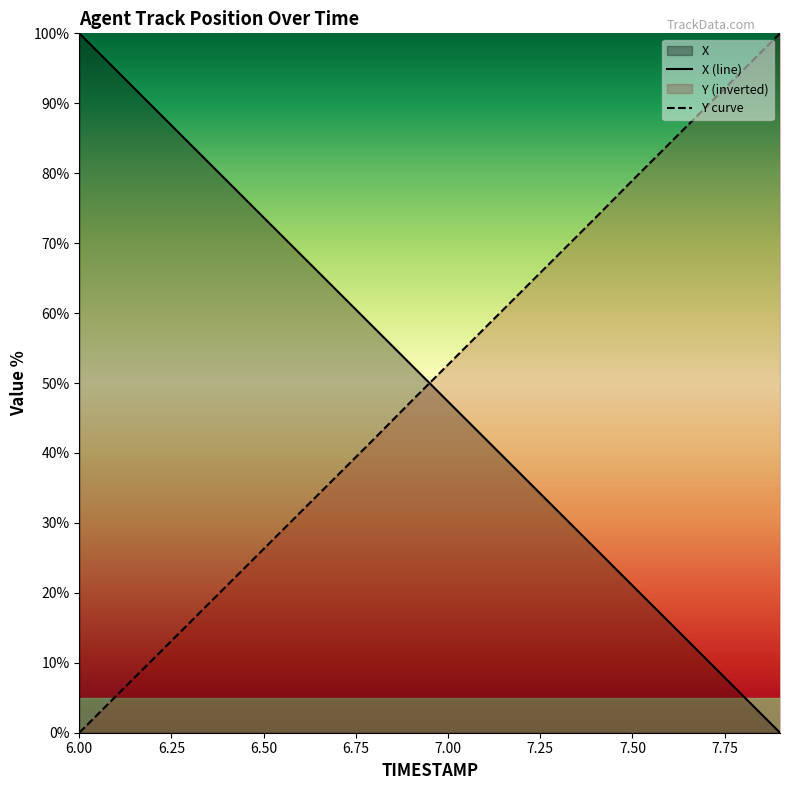

Is it true that Y curve equals 53.0 at 6.00?

False